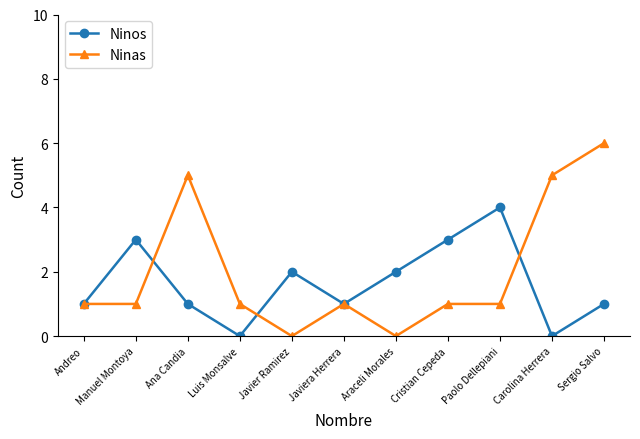

Which category has the highest value across all series?

Sergio Salvo